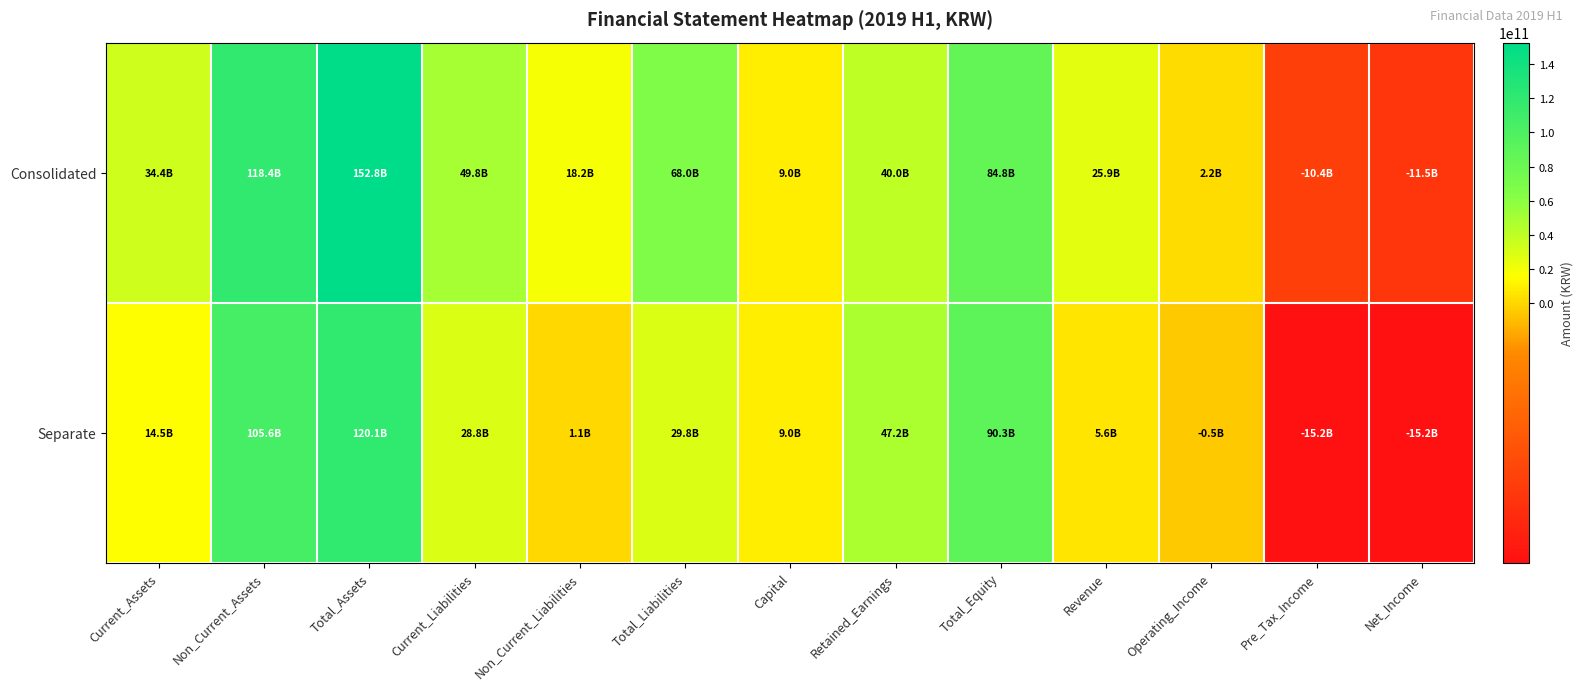

Which series has the largest total across all categories?

Consolidated